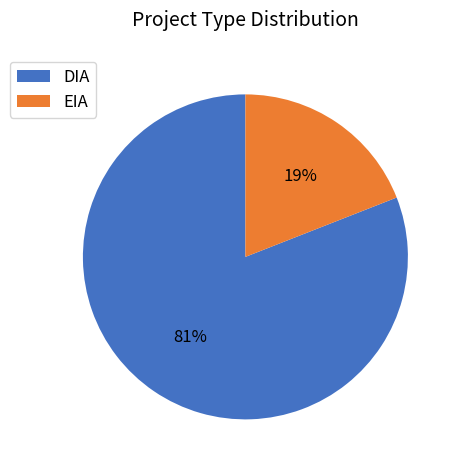

Is it true that EIA is 4% of the pie?

False